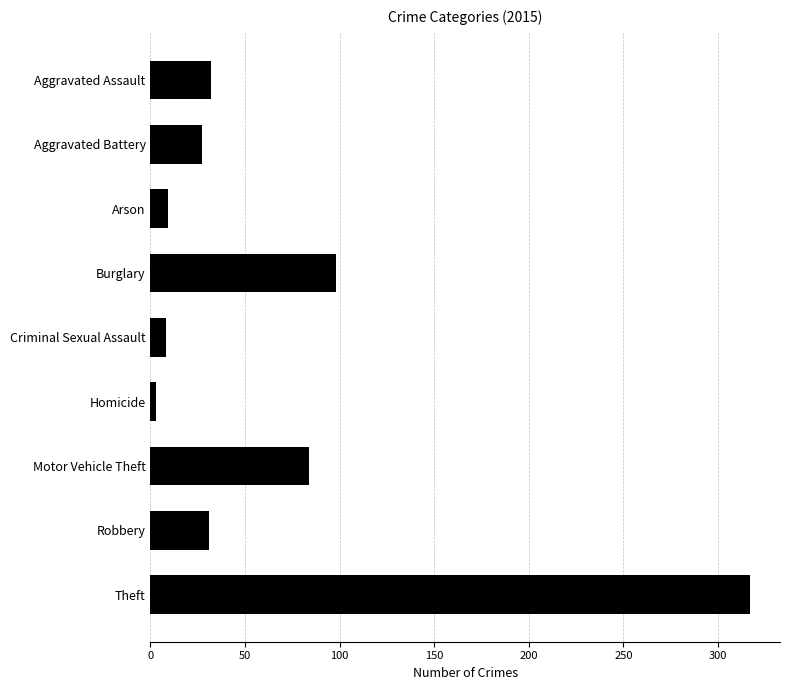

How many bars are there in total?

9